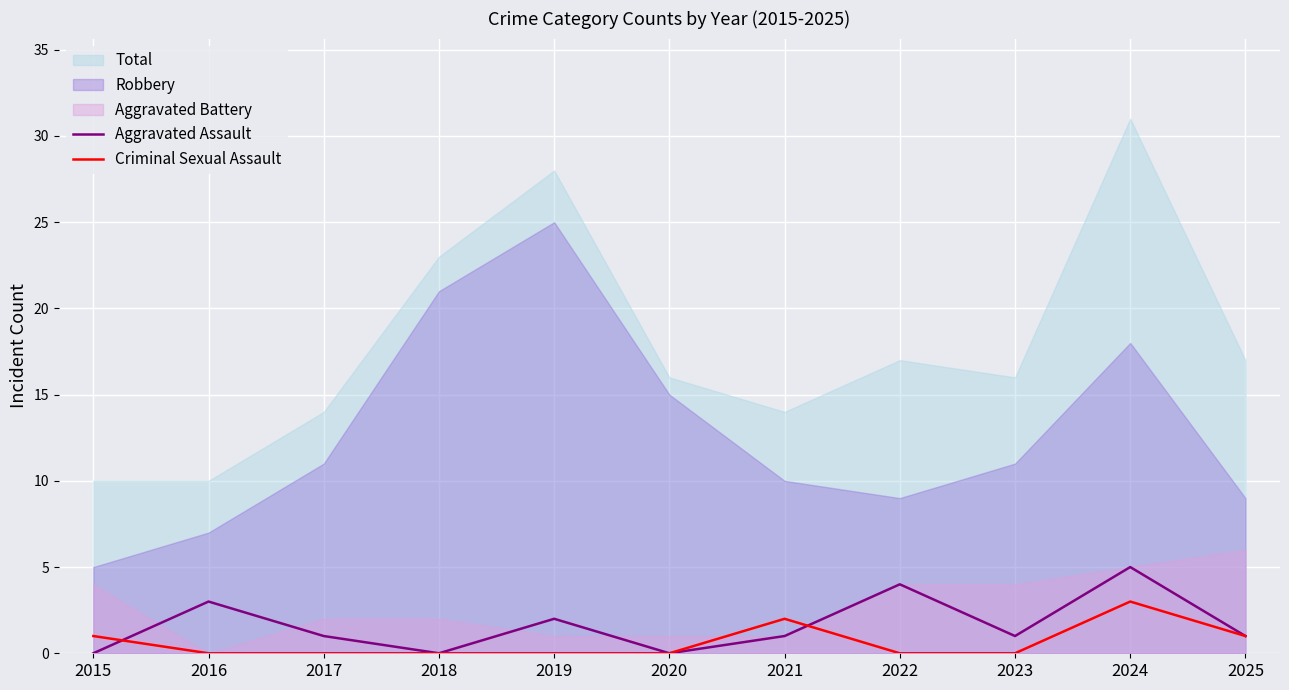

True or false: Aggravated Assault and Criminal Sexual Assault intersect in this chart.

True